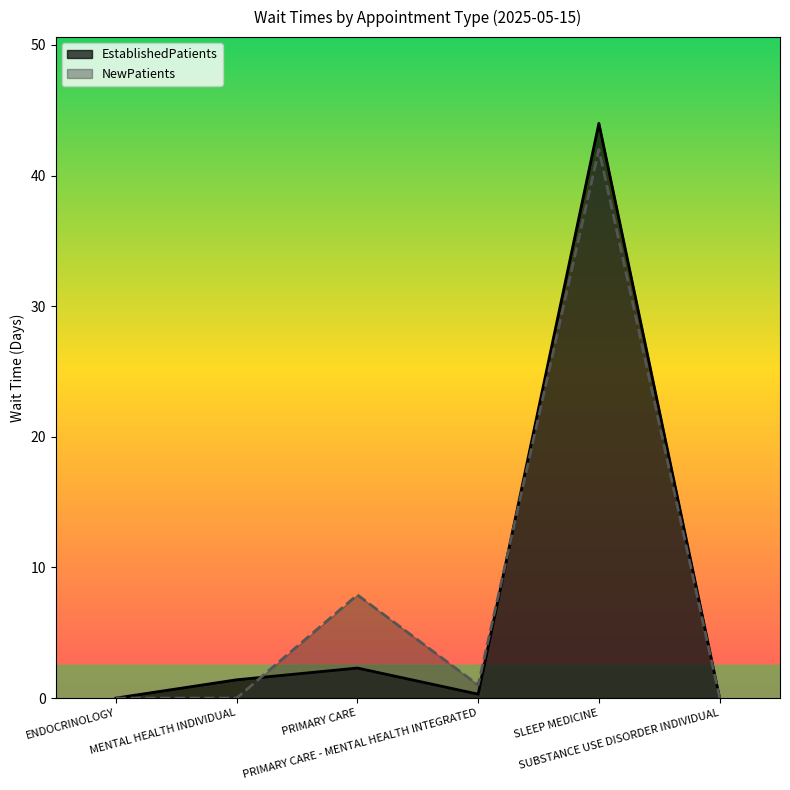

How many interior local peaks does the NewPatients series have?

2